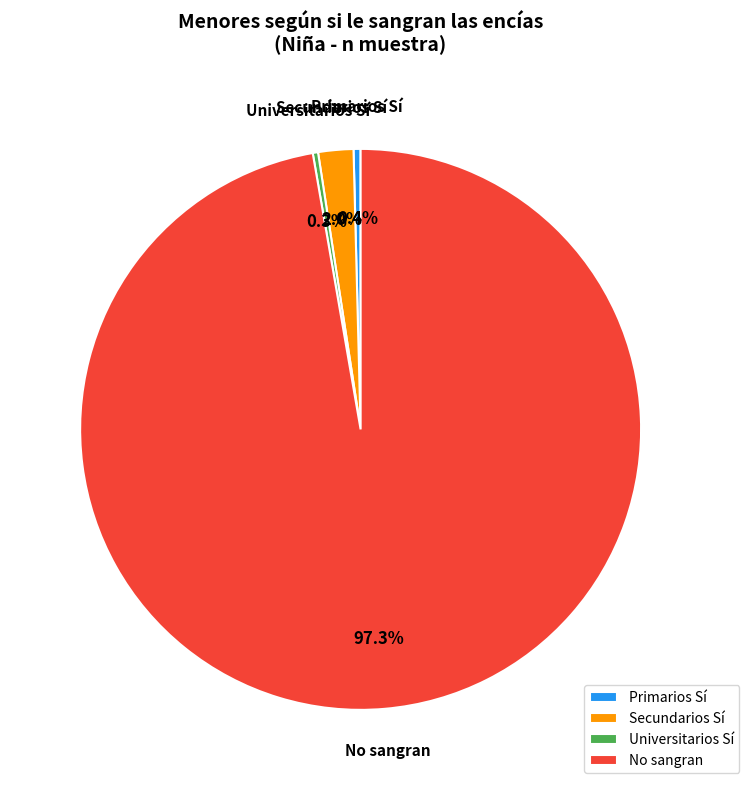

Combined, do No sangran and Primarios Sí account for over 50%?

Yes